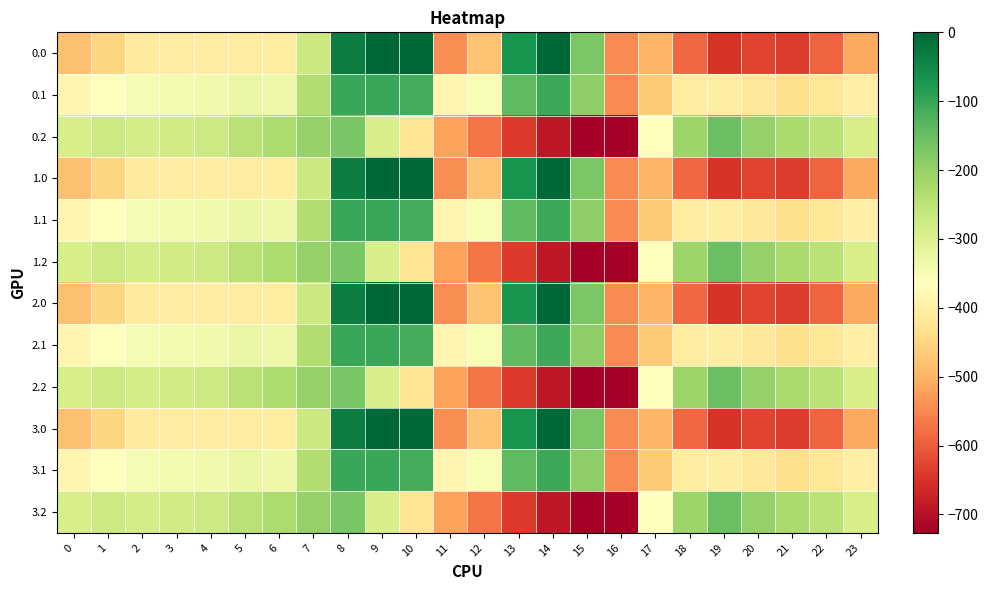

At which category is the sum across all series the highest?

8